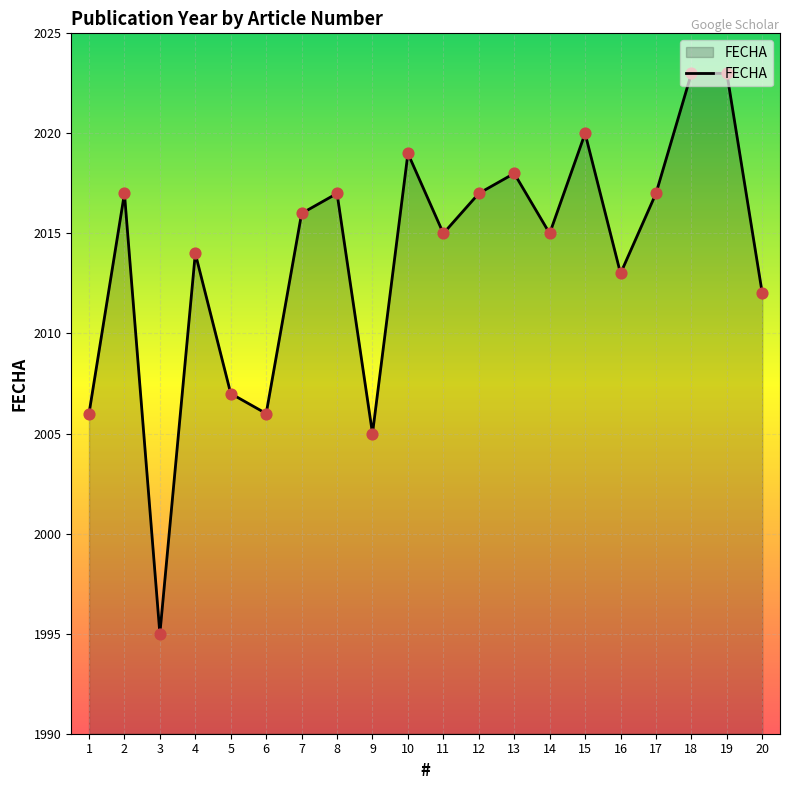

What is the ratio of the value at 20 to the value at 11?

1.0